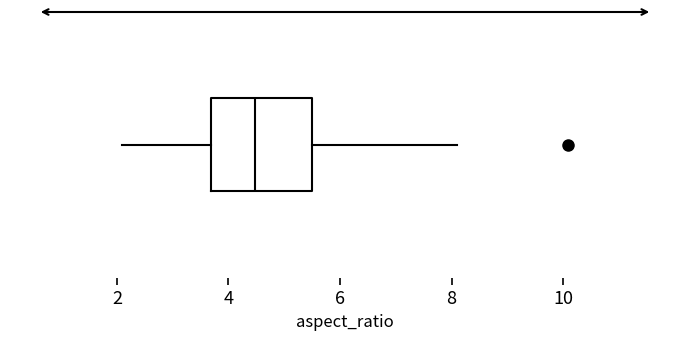

Where is the left edge of the box on the x-axis? The values are not printed on the chart, so give them approximately, as read against the axis.

3.6